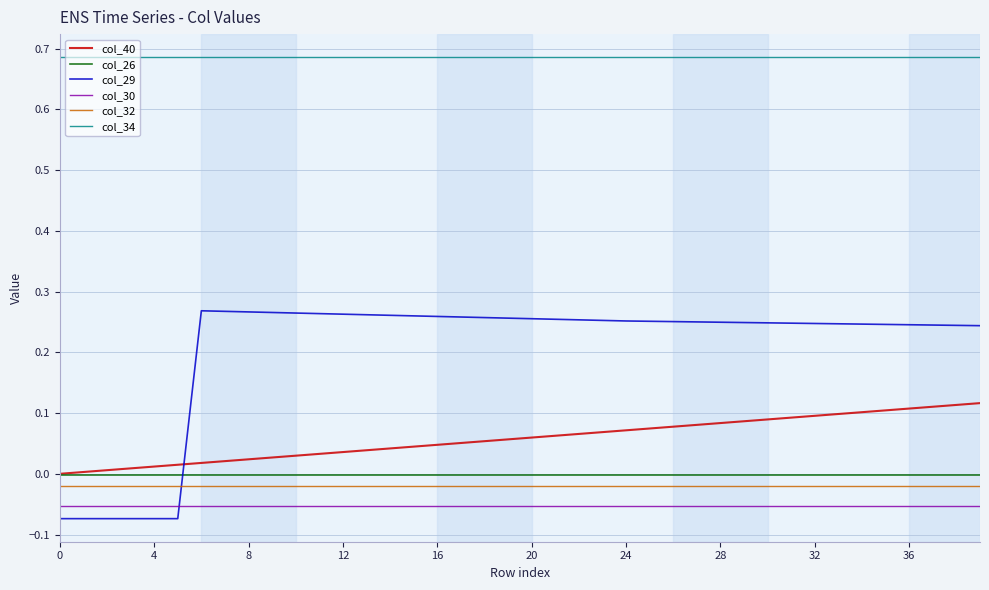

Which series has the largest range (max minus min)?

col_29